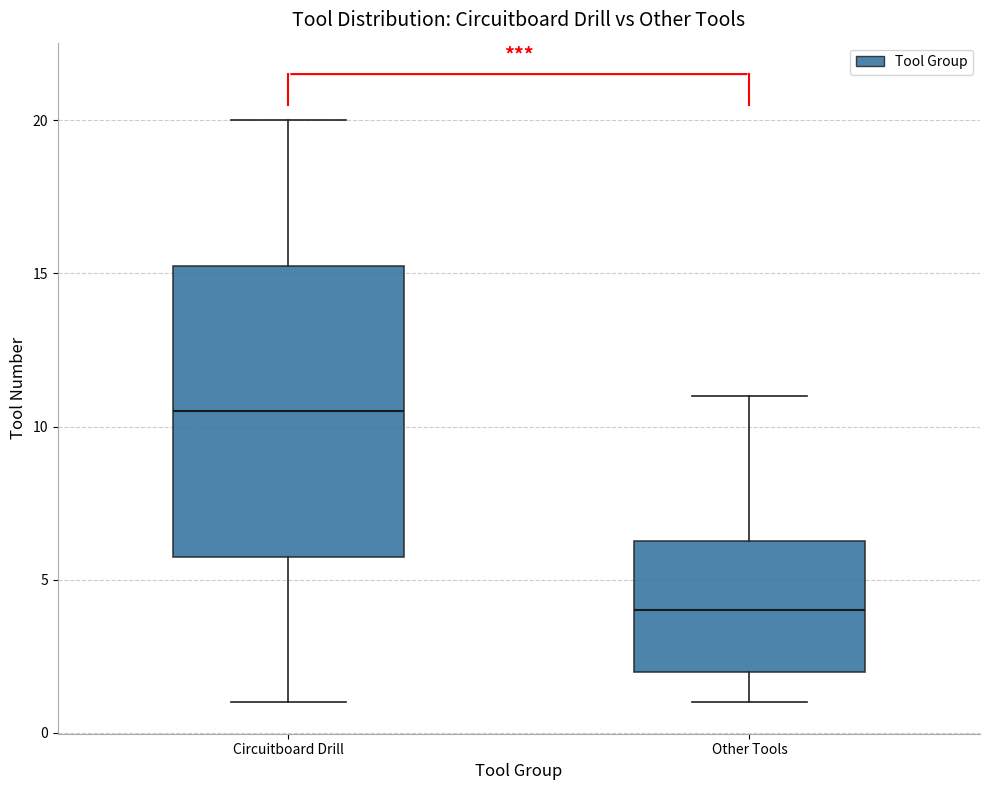

Reading left to right, read every box against the y-axis: the position of its median line, the range the box covers, and the ends of its whiskers. The values are not printed on the chart, so give them approximately, as read against the axis.

Circuitboard Drill: median 10.5, box 6.0 to 15.5, whiskers 1.0 to 20.0
Other Tools: median 4.0, box 2.0 to 6.5, whiskers 1.0 to 11.0